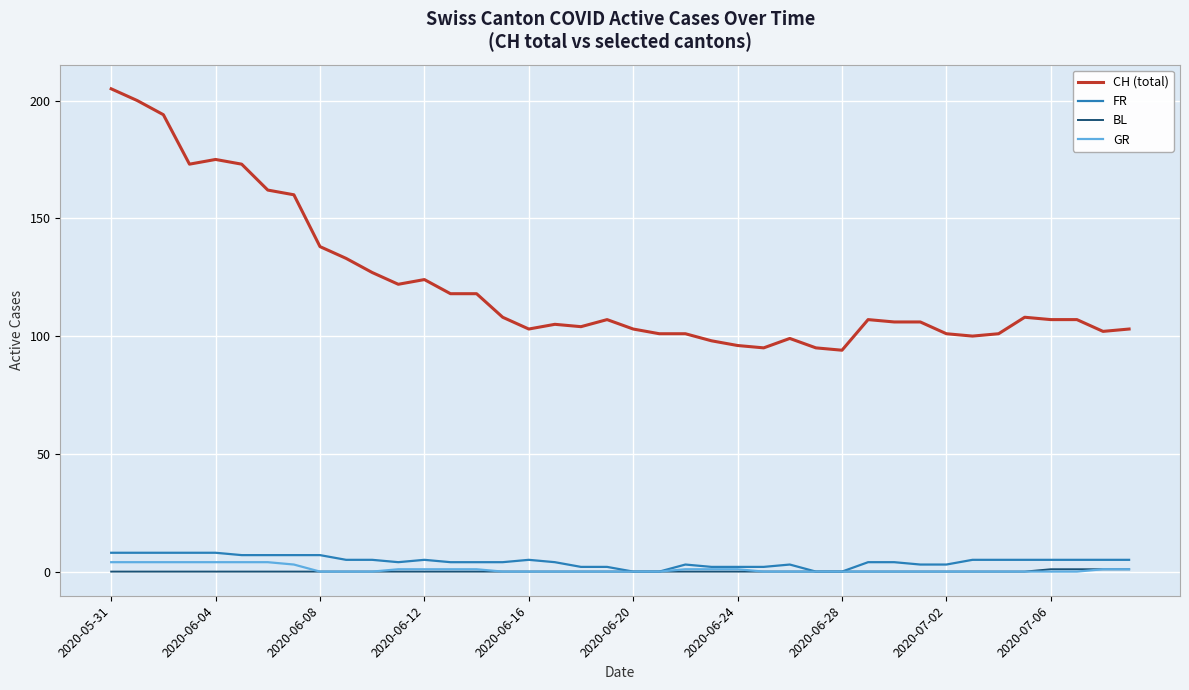

Which series has the largest total across all categories?

CH (total)